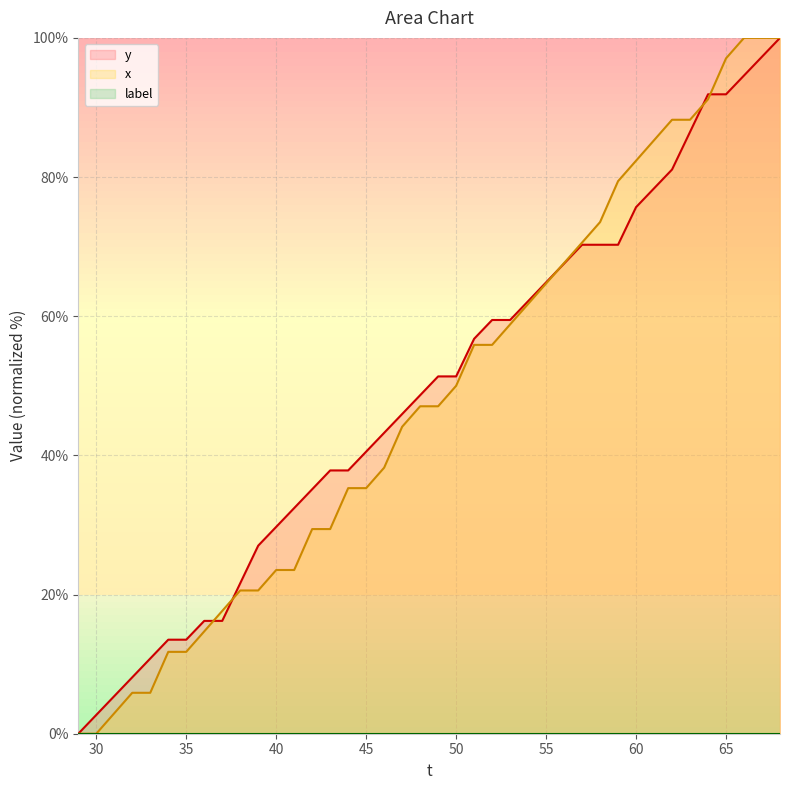

At how many categories does at least one series exceed 82?

9